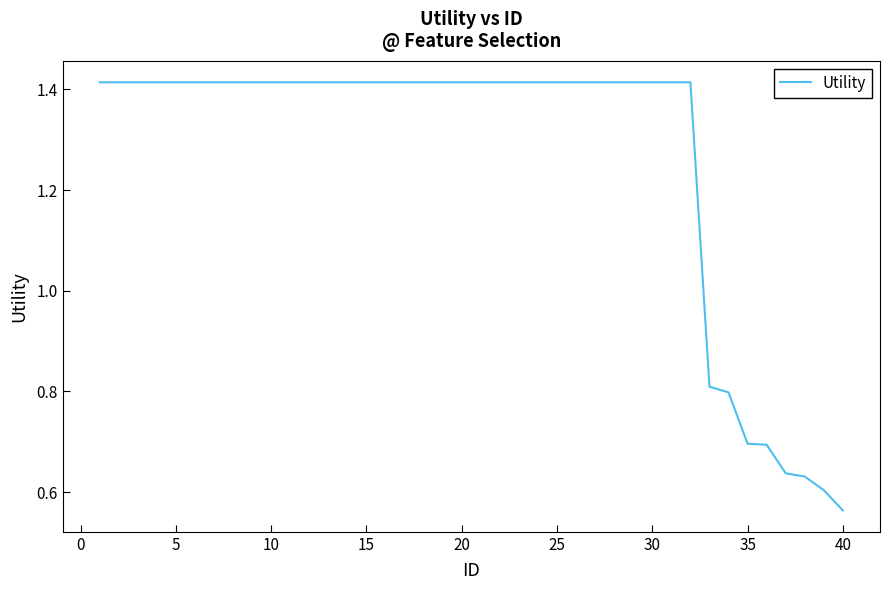

Does the chart display data point markers on the line(s)?

No